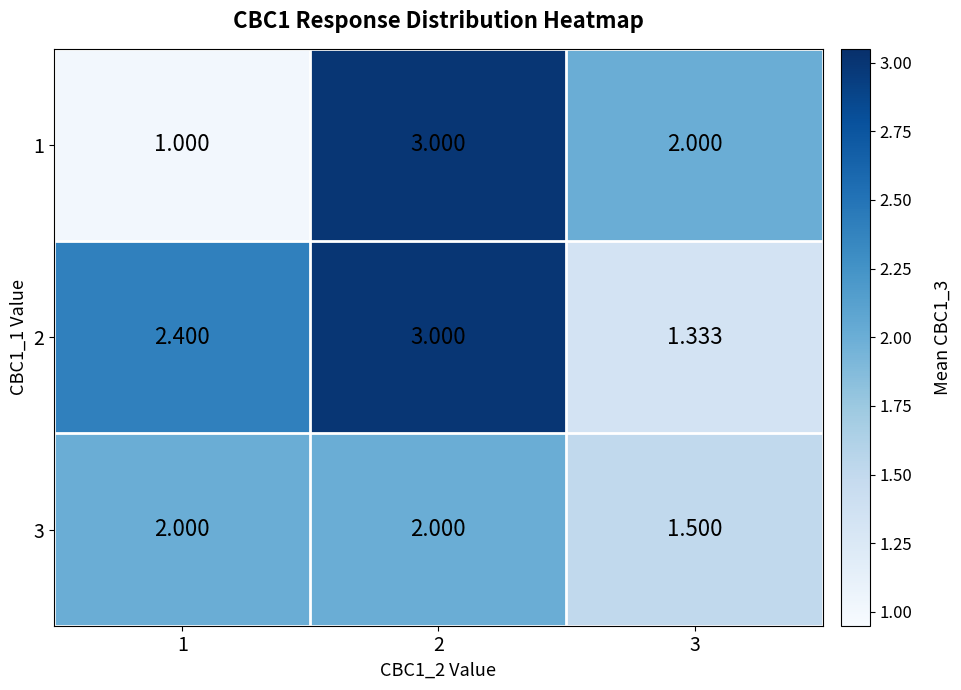

Count the number of data series in this chart.

3